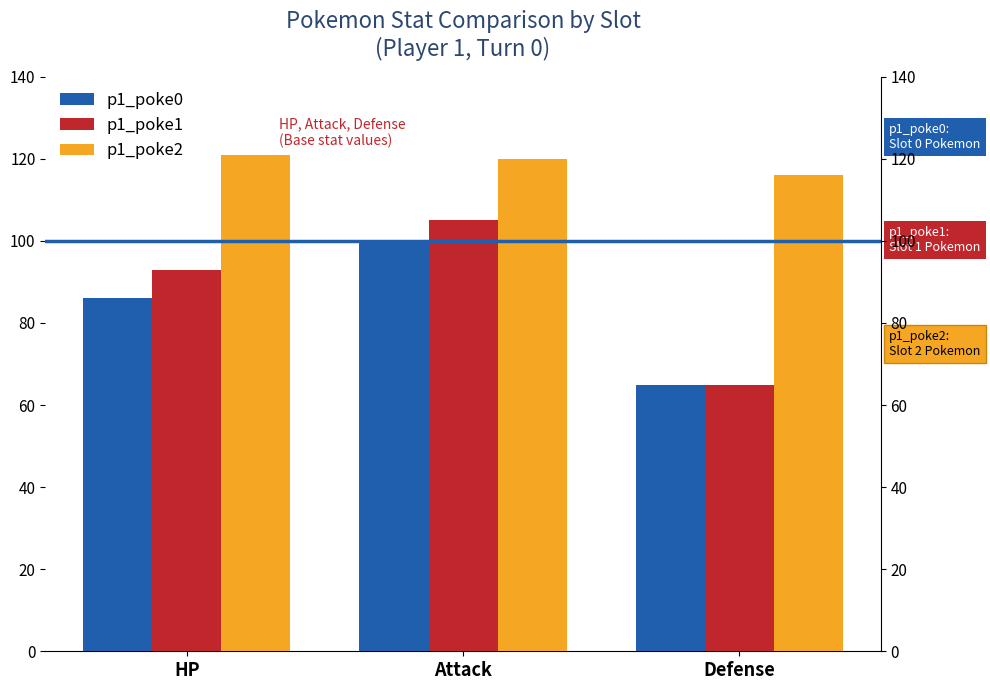

The p1_poke0 series shows 65 at Defense. True or false?

True